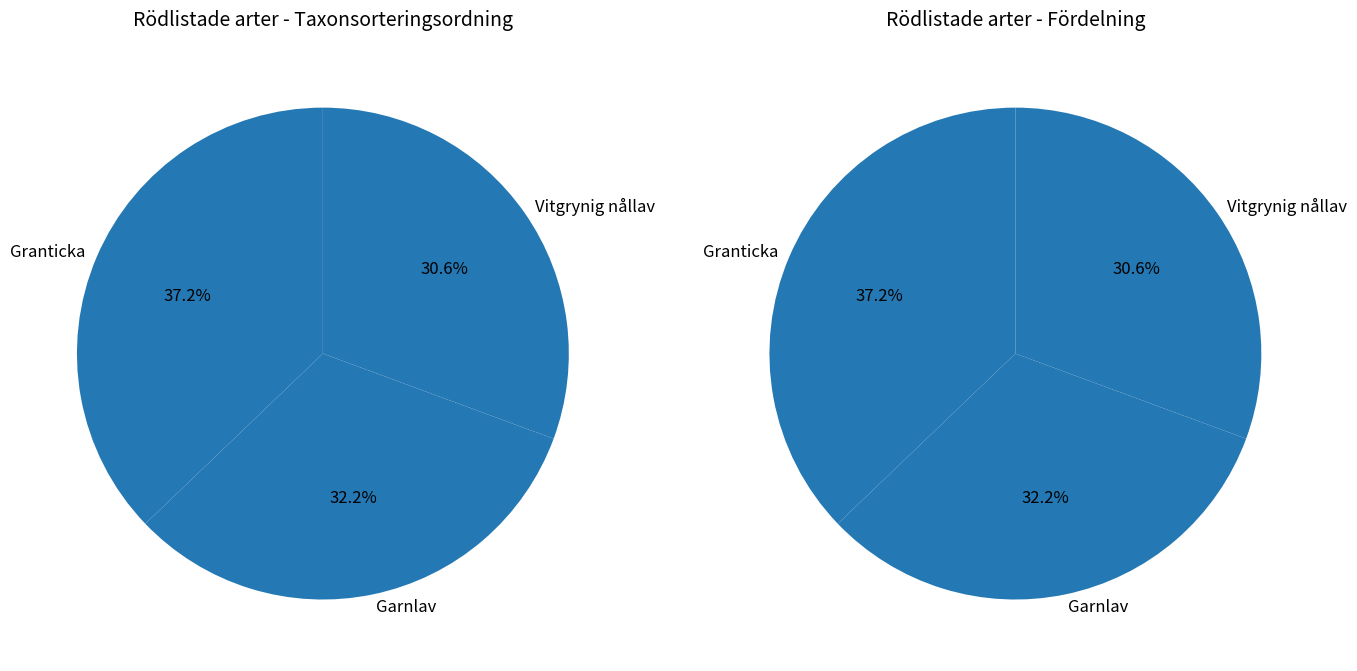

To the nearest percent, what is the average slice percentage?

33%